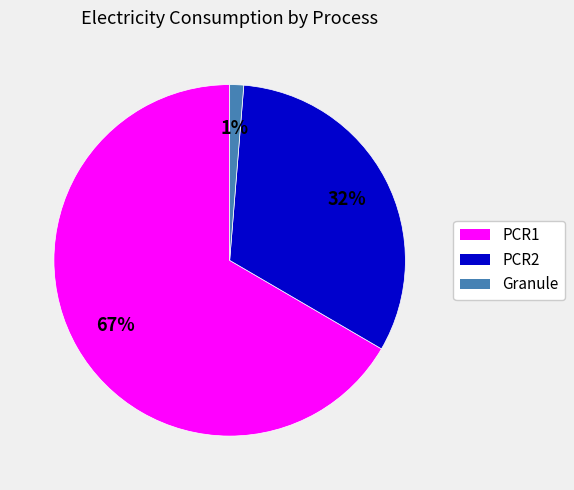

Which slice is the smallest?

Granule